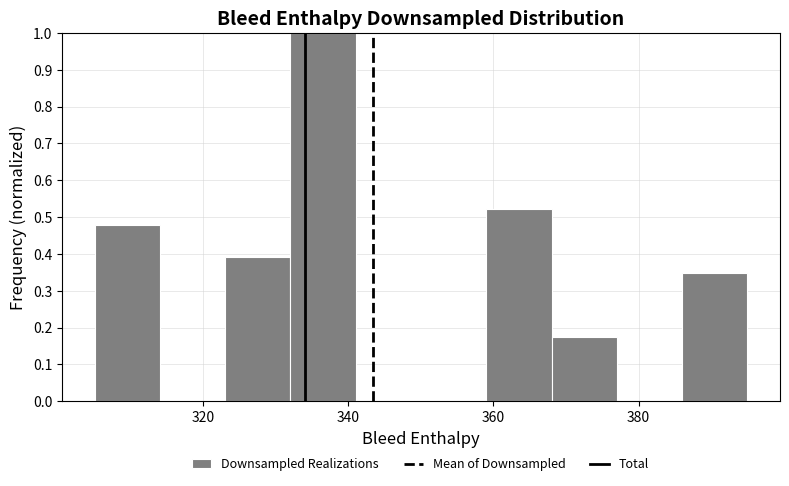

Reading left to right, transcribe this chart: for each bar, give the range it covers on the x-axis and its height. Neither the bar edges nor the heights are printed on the chart, so give them approximately, as read against the axes.

305 to 314: 0.48
314 to 323: 0
323 to 332: 0.39
332 to 341: 1.00
341 to 350: 0
350 to 359: 0
359 to 368: 0.52
368 to 377: 0.17
377 to 386: 0
386 to 395: 0.35